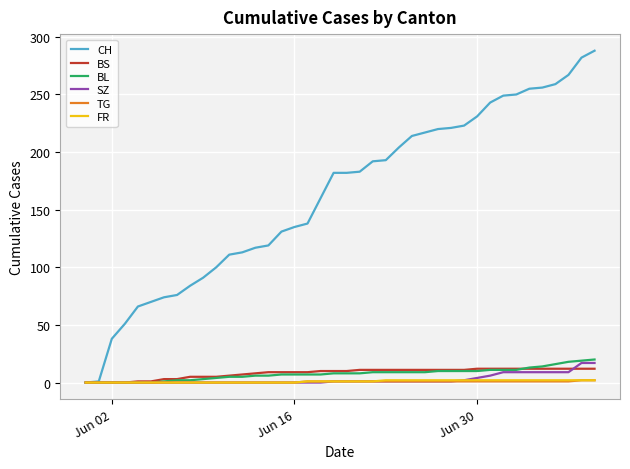

What is the maximum value shown in the chart?

288